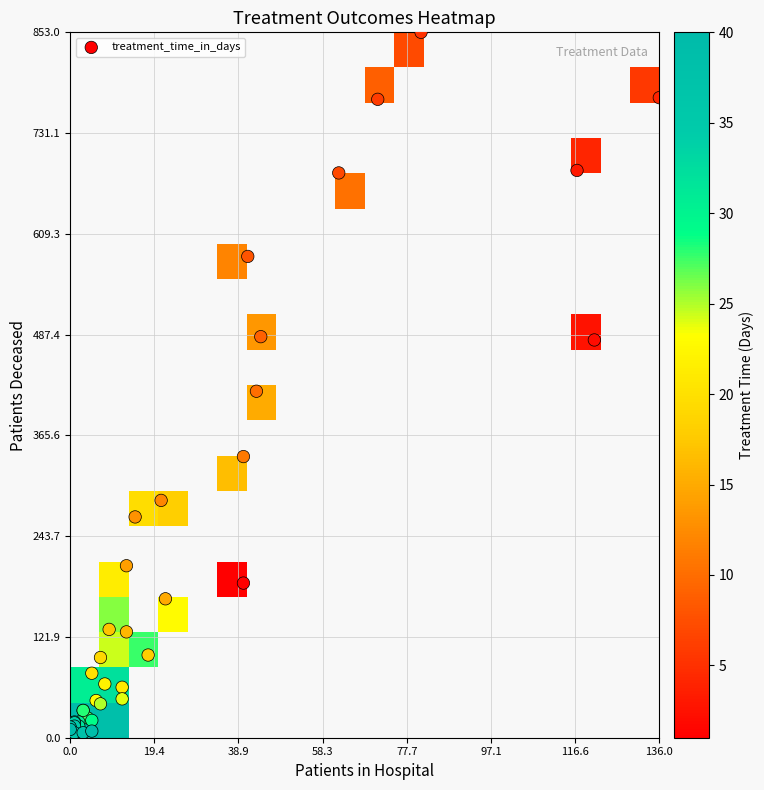

What is the total value across all series at 0?

995